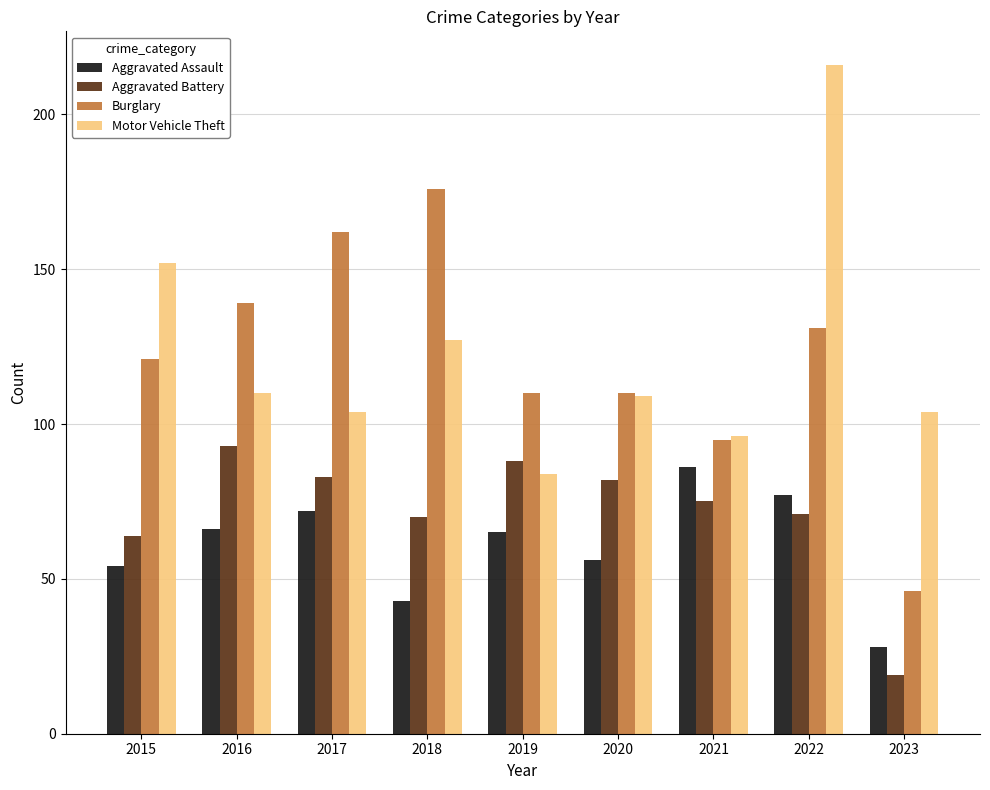

How many bars are there in each group?

4